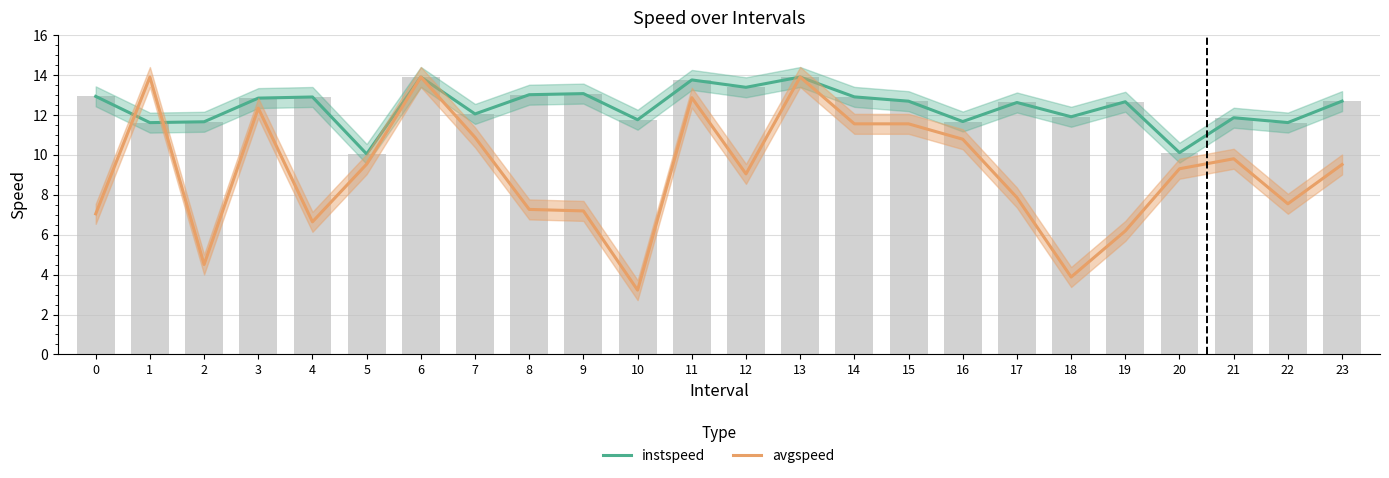

Is the value of avgspeed at 22 greater than the value of instspeed at 12?

No